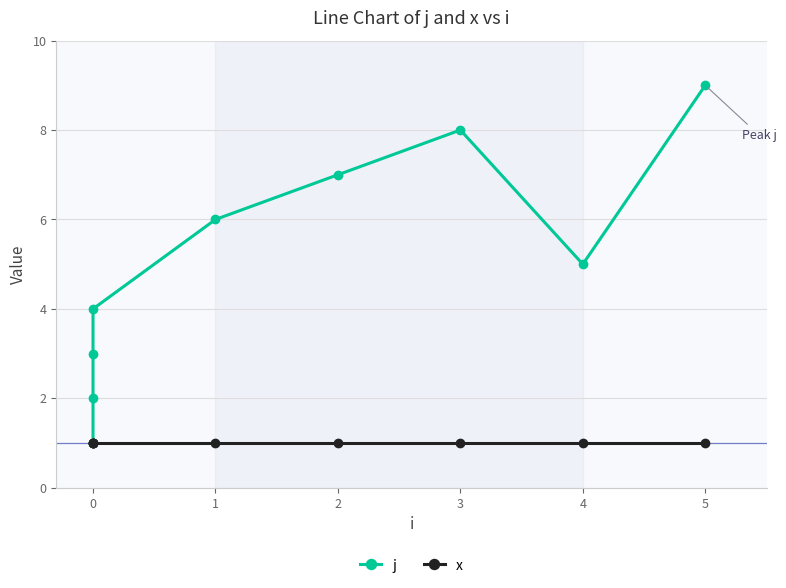

Which series has the widest spread of values?

j